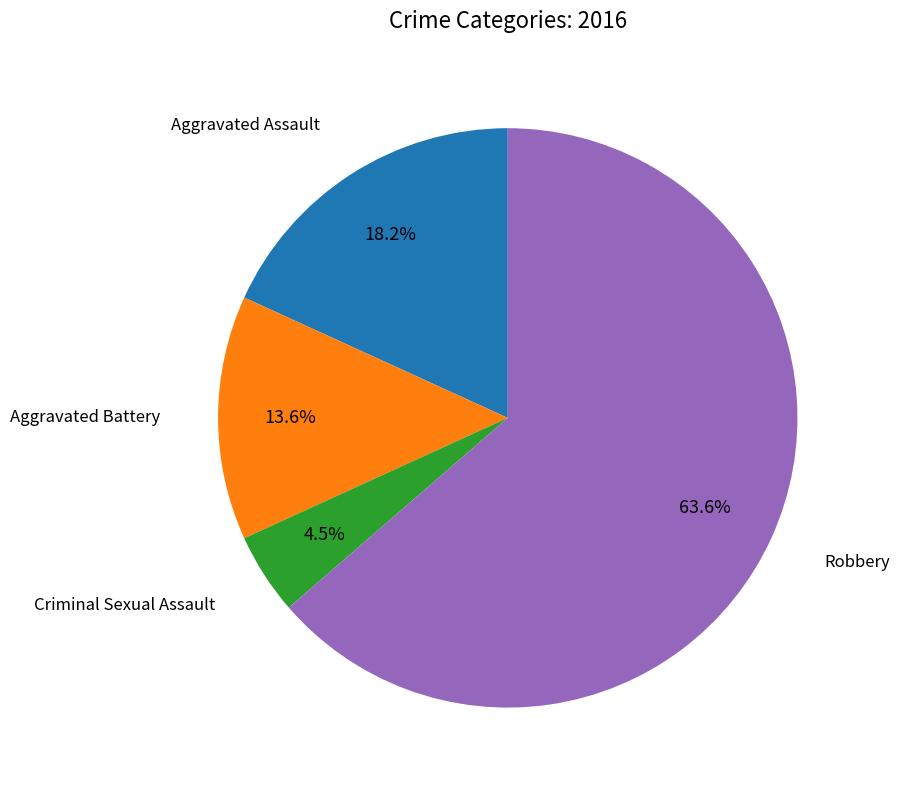

Does any single category account for the majority?

Yes